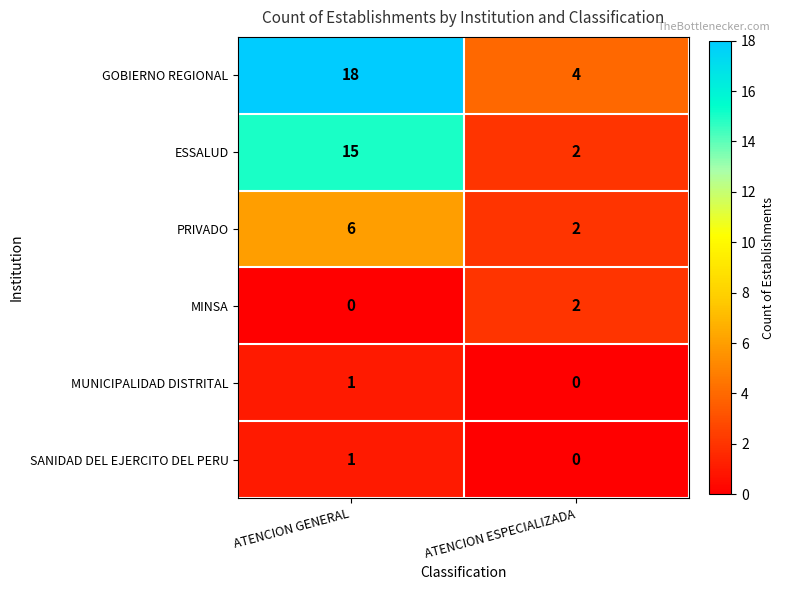

Between ATENCION GENERAL and ATENCION ESPECIALIZADA, which series saw the biggest shift?

GOBIERNO REGIONAL